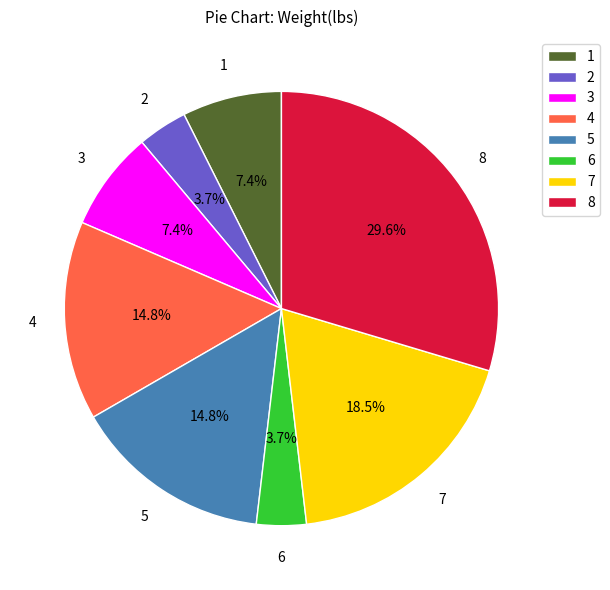

Is there any slice that represents more than half of the pie?

No